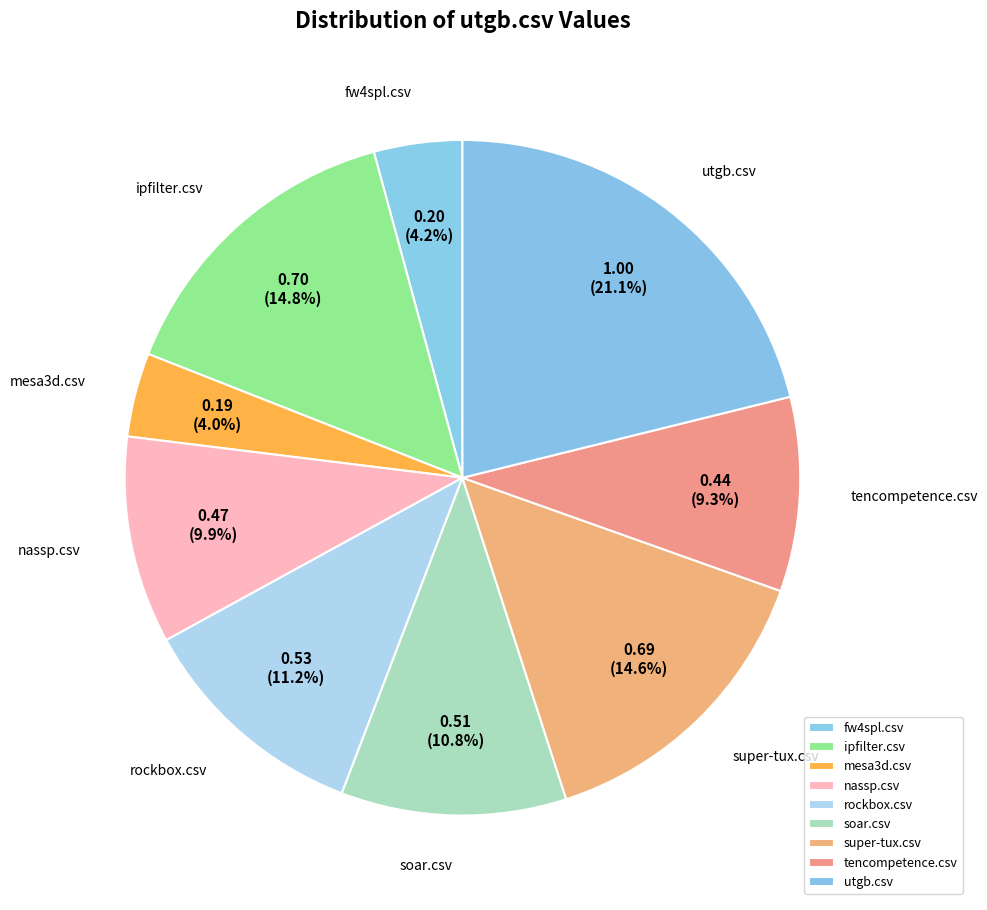

Between nassp.csv and utgb.csv, which is larger?

utgb.csv